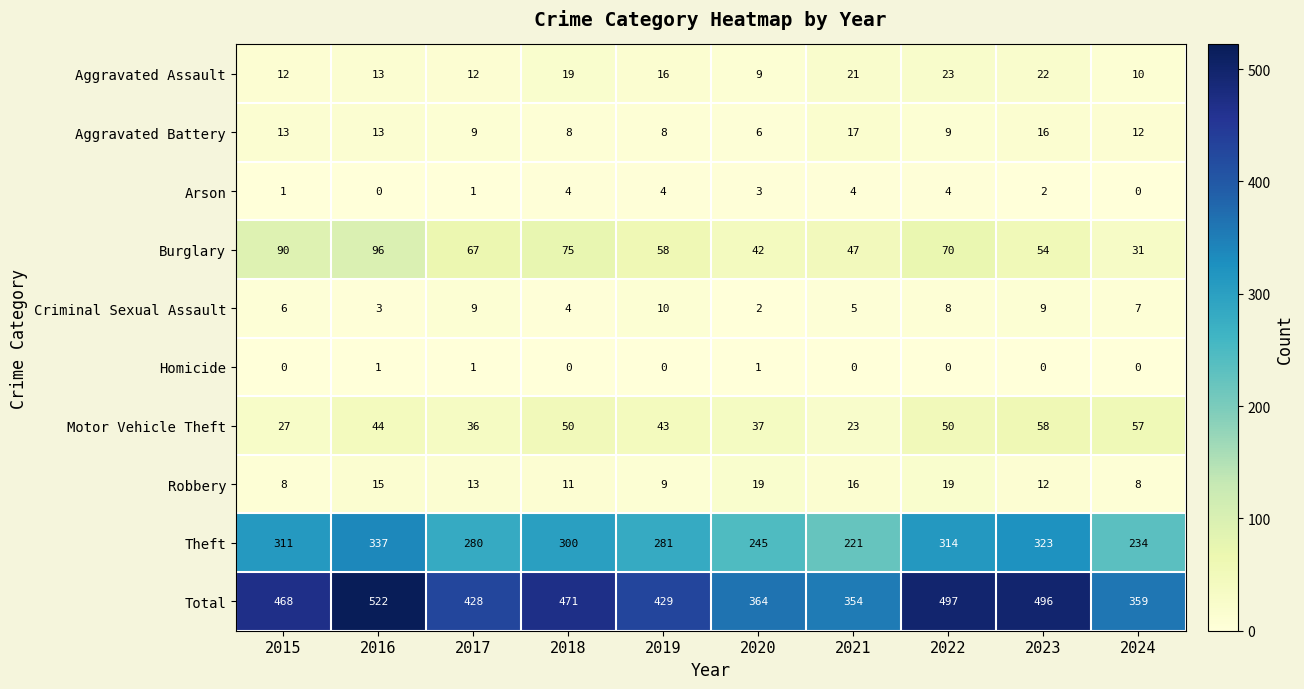

What is the greatest value displayed?

522